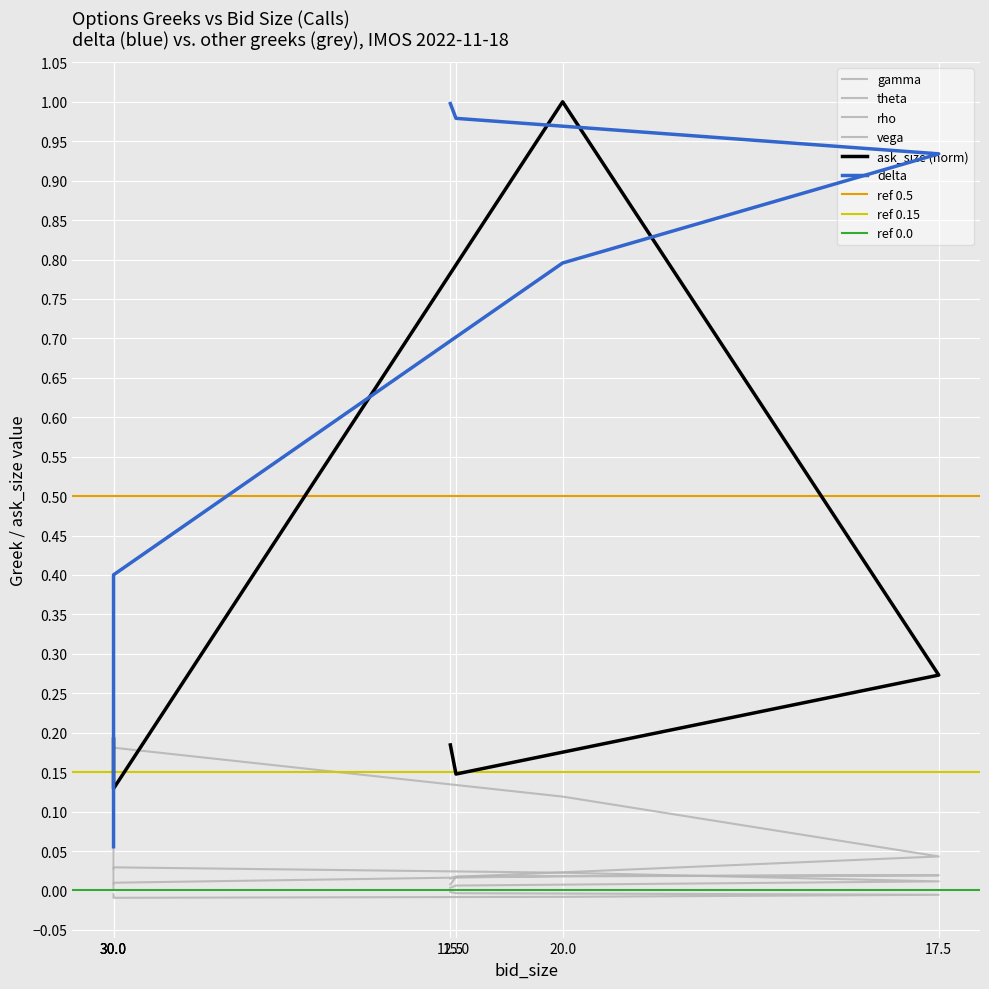

Where do vega and rho first cross each other?

17.5 and 20.0